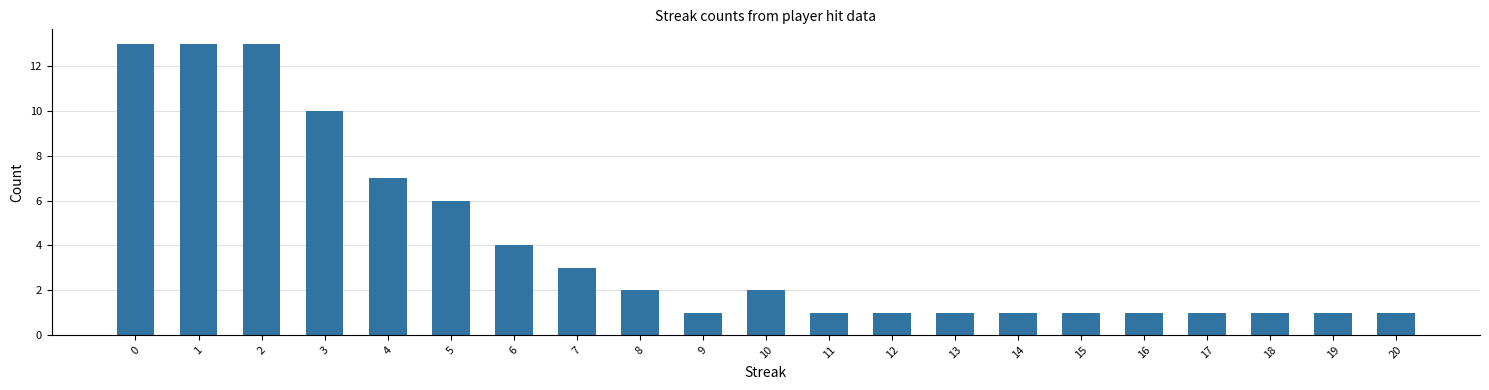

Are the bars grouped side by side (vs. stacked)?

No